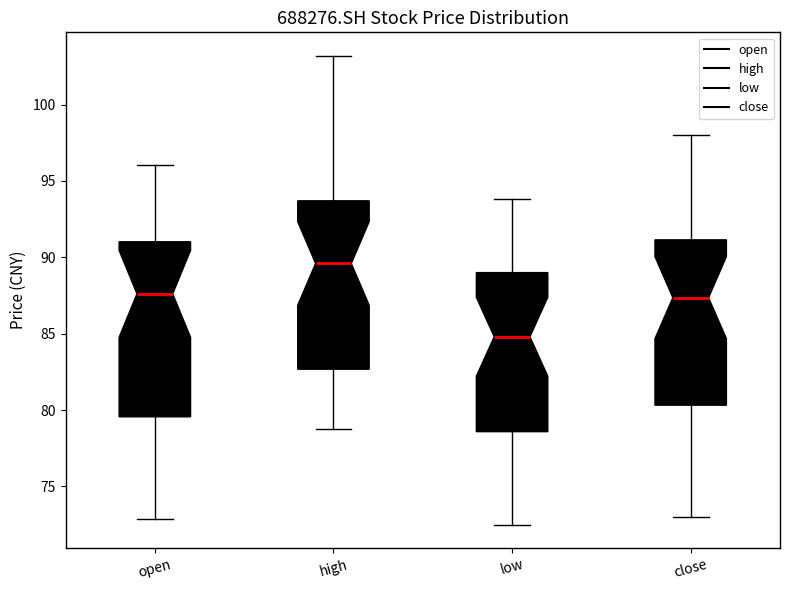

Which box has the lowest median line?

low